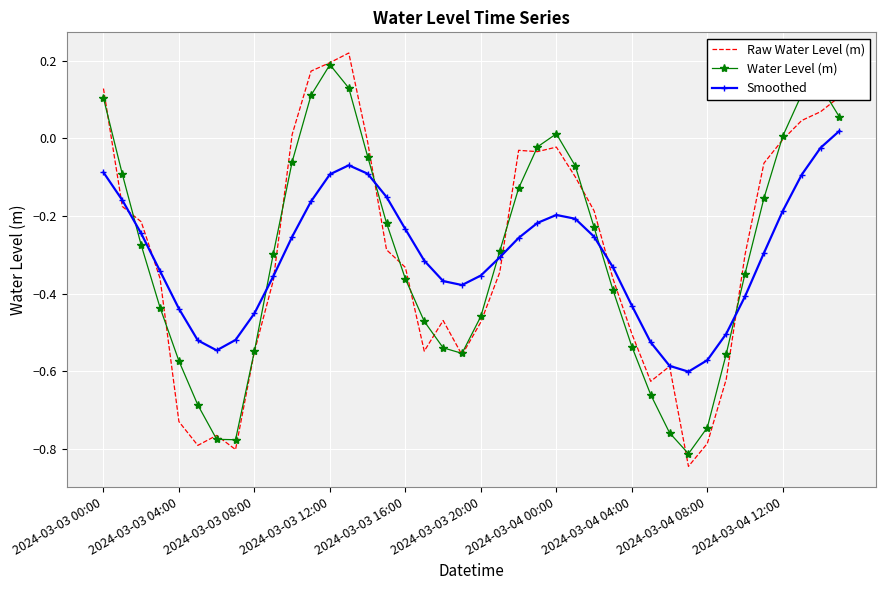

Rank the series by their maximum value, from lowest to highest.

Smoothed, Water Level (m), Raw Water Level (m)